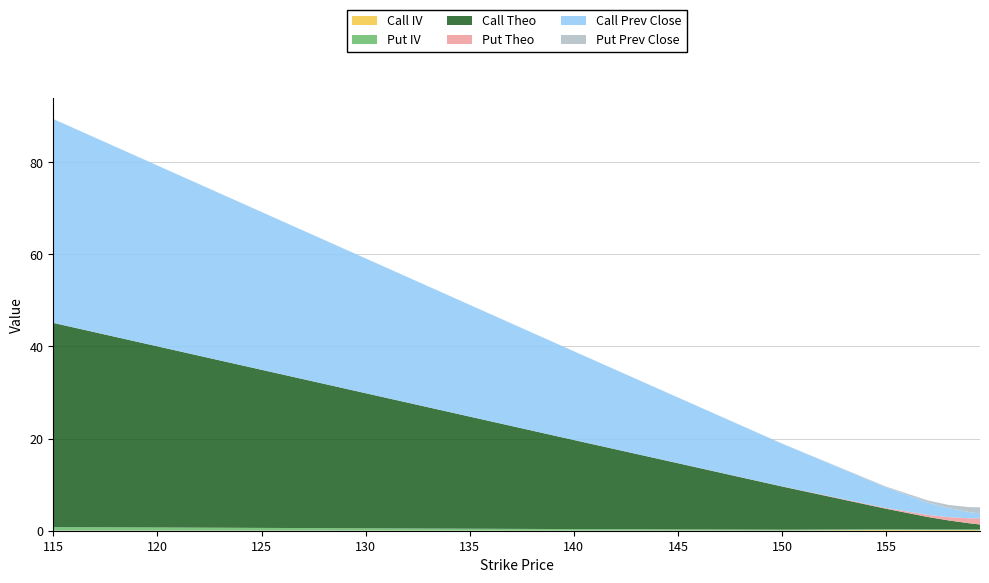

Reading left to right, what are all the values shown in this chart?

Call IV: 115=0.0	120=0.0	125=0.0	130=0.0	135=0.0	140=0.0	145=0.0	150=0.0	155=0.2	157=0.1	158=0.1	159=0.1	159.5=0.1
Put IV: 115=0.8	120=0.7	125=0.6	130=0.5	135=0.4	140=0.3	145=0.3	150=0.2	155=0.2	157=0.1	158=0.1	159=0.1	159.5=0.1
Call Theo: 115=44.3	120=39.3	125=34.3	130=29.3	135=24.3	140=19.3	145=14.3	150=9.4	155=4.5	157=2.7	158=2.0	159=1.3	159.5=1.1
Put Theo: 115=0.0	120=0.0	125=0.0	130=0.0	135=0.0	140=0.0	145=0.0	150=0.0	155=0.2	157=0.4	158=0.7	159=1.1	159.5=1.3
Call Prev Close: 115=44.2	120=39.2	125=34.2	130=29.2	135=24.2	140=19.2	145=14.2	150=9.2	155=4.5	157=2.7	158=2.0	159=1.3	159.5=1.1
Put Prev Close: 115=0.0	120=0.0	125=0.0	130=0.0	135=0.0	140=0.0	145=0.0	150=0.0	155=0.2	157=0.4	158=0.7	159=1.1	159.5=1.3